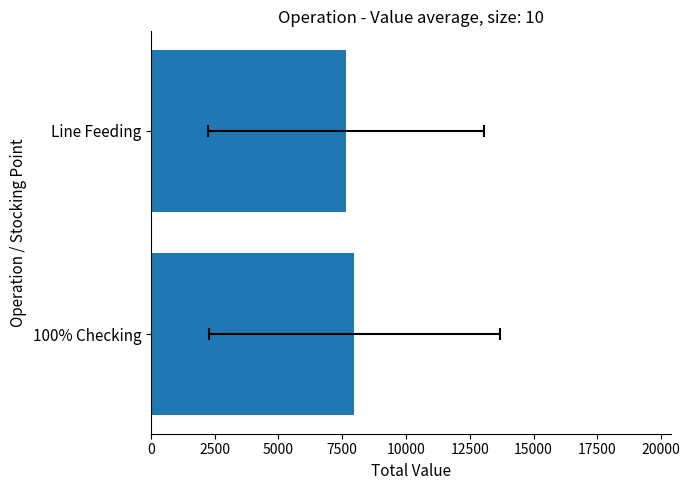

What is the value of the 2nd bar from the left?

7630.9